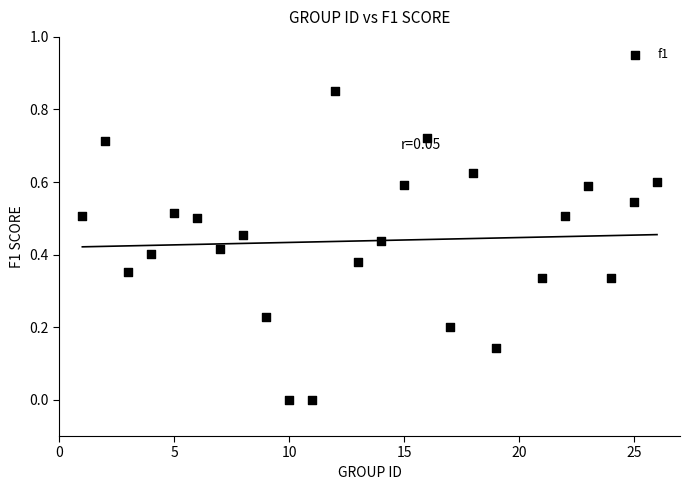

What is the range of X values (max minus min)?

25.0